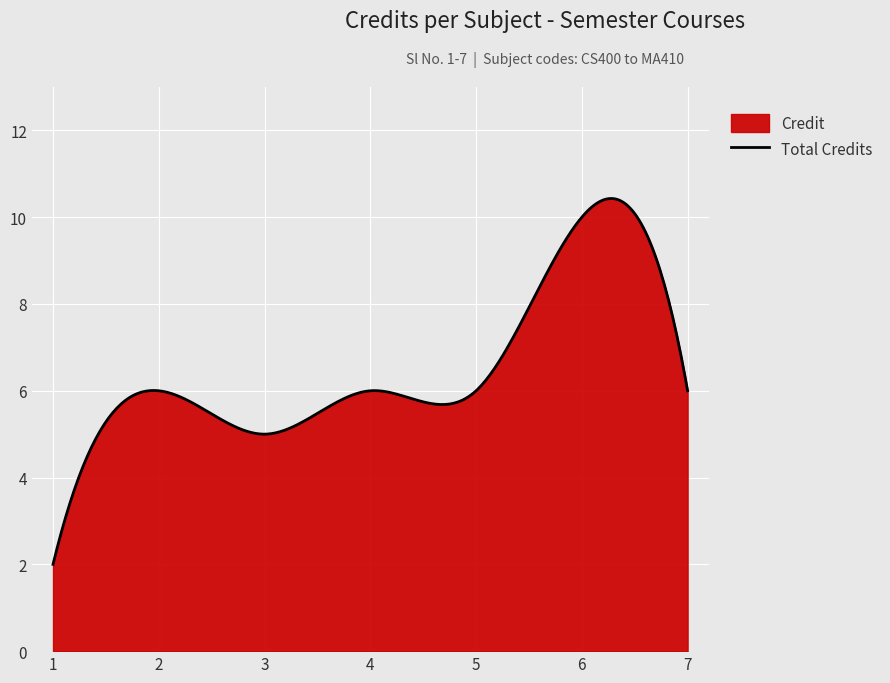

Rank the categories by value from lowest to highest.

1, 3, 2, 4, 5, 7, 6